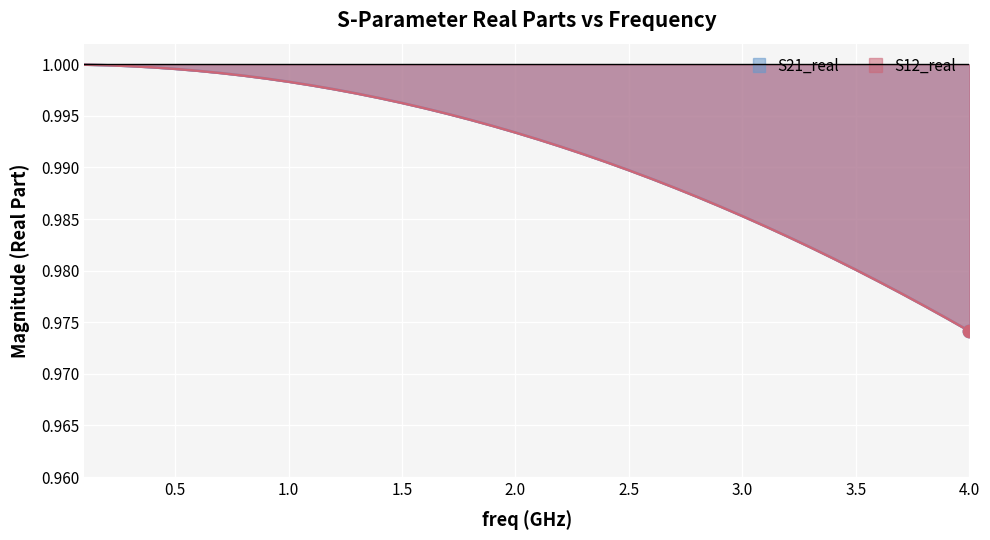

What are all the series names shown in the legend?

S21_real, S12_real